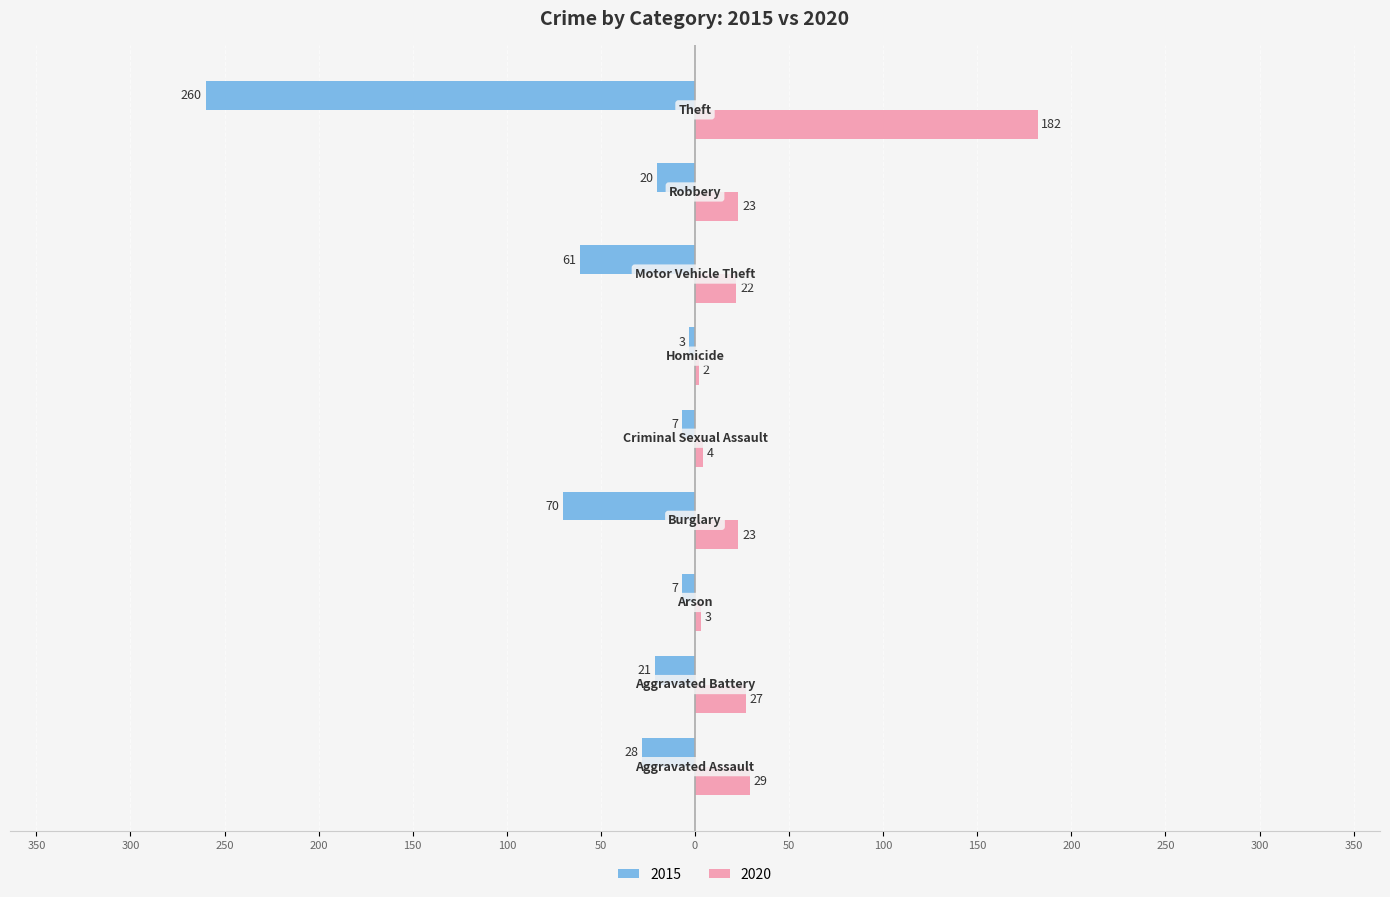

What is the label of the 5th bar from the left?

Criminal Sexual Assault